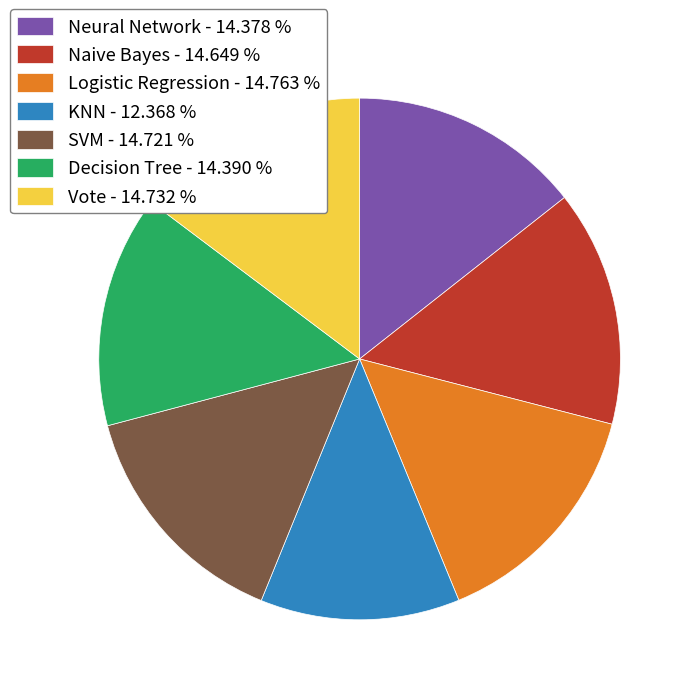

What is the ratio of the value at Vote - 14.732 % to the value at Logistic Regression - 14.763 %?

1.0